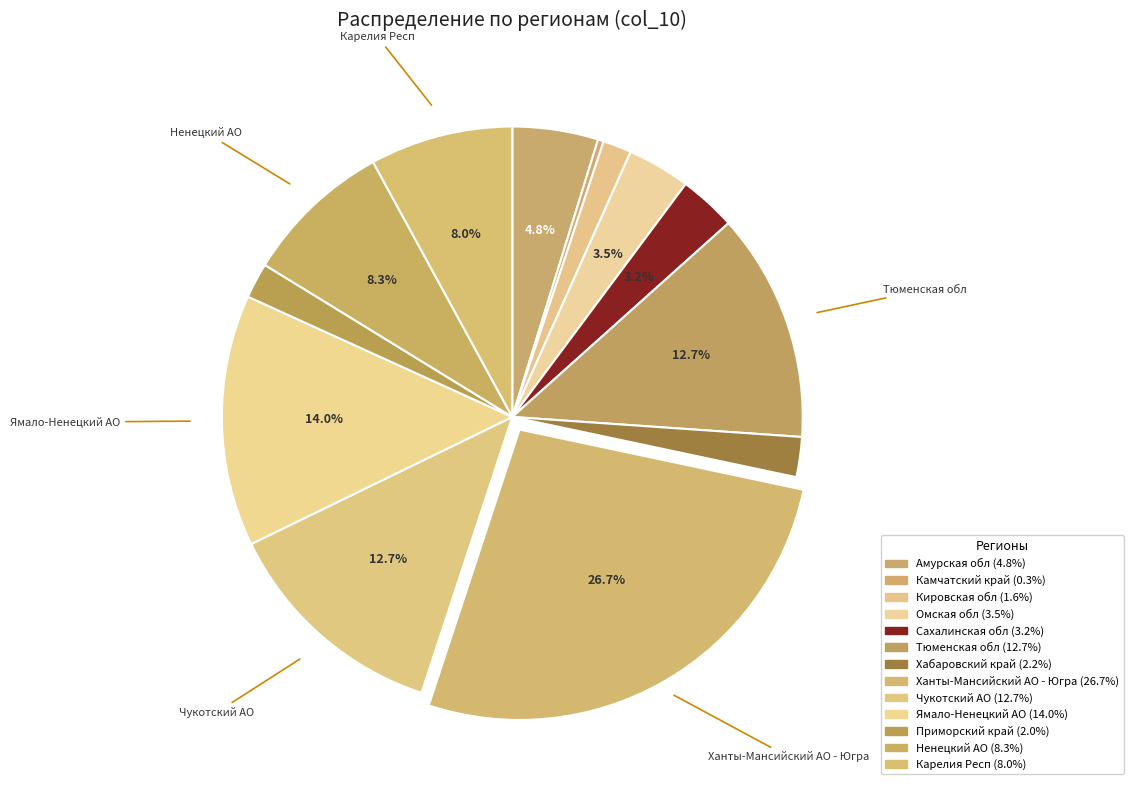

How many segments does this pie chart have?

13